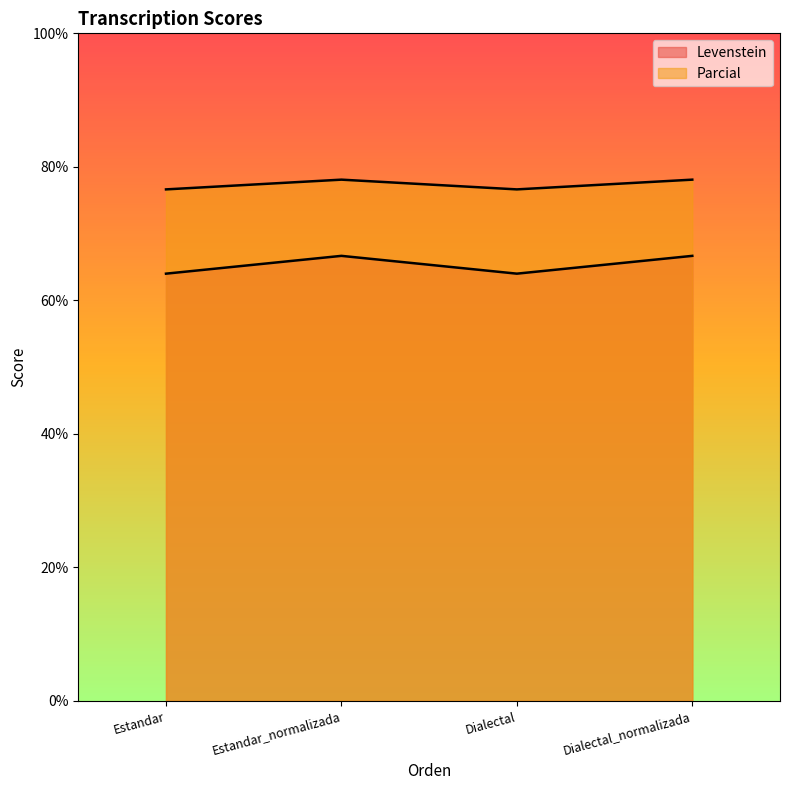

Where is Parcial nearest to the value 77?

Estandar